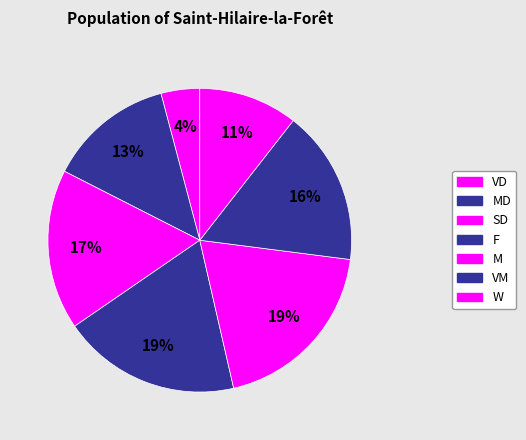

Does any single category account for the majority?

No